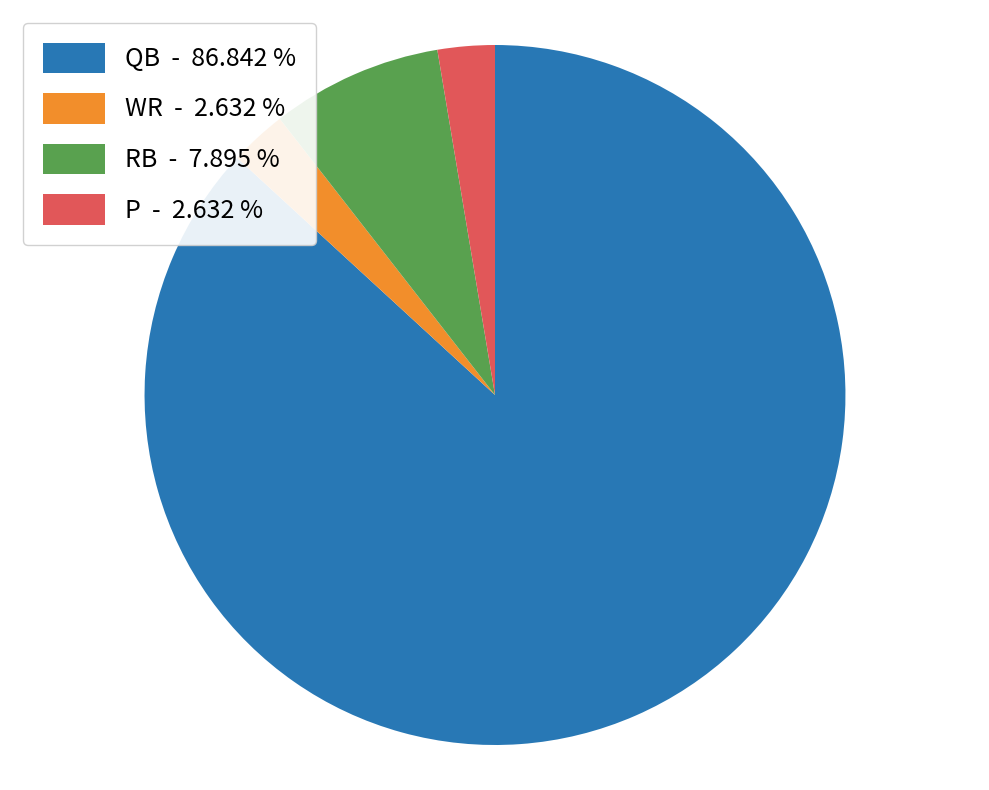

Which category has the biggest portion of the pie?

QB